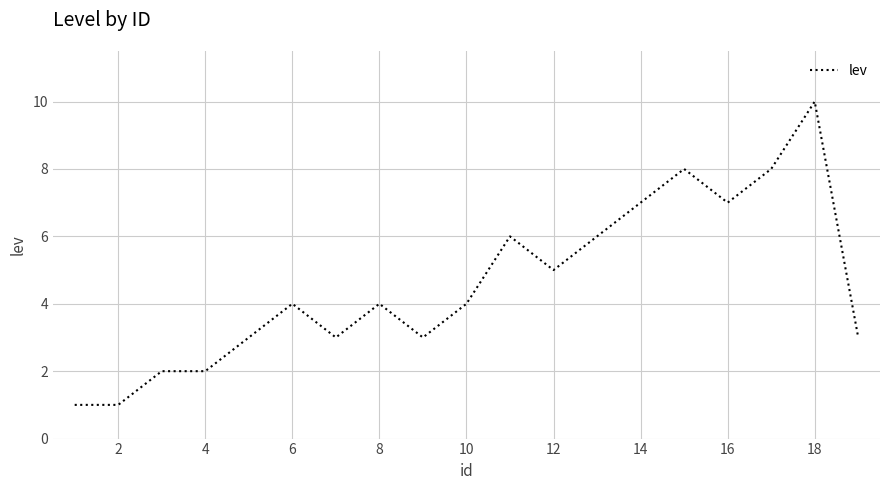

What is the difference between the second highest and minimum values?

7